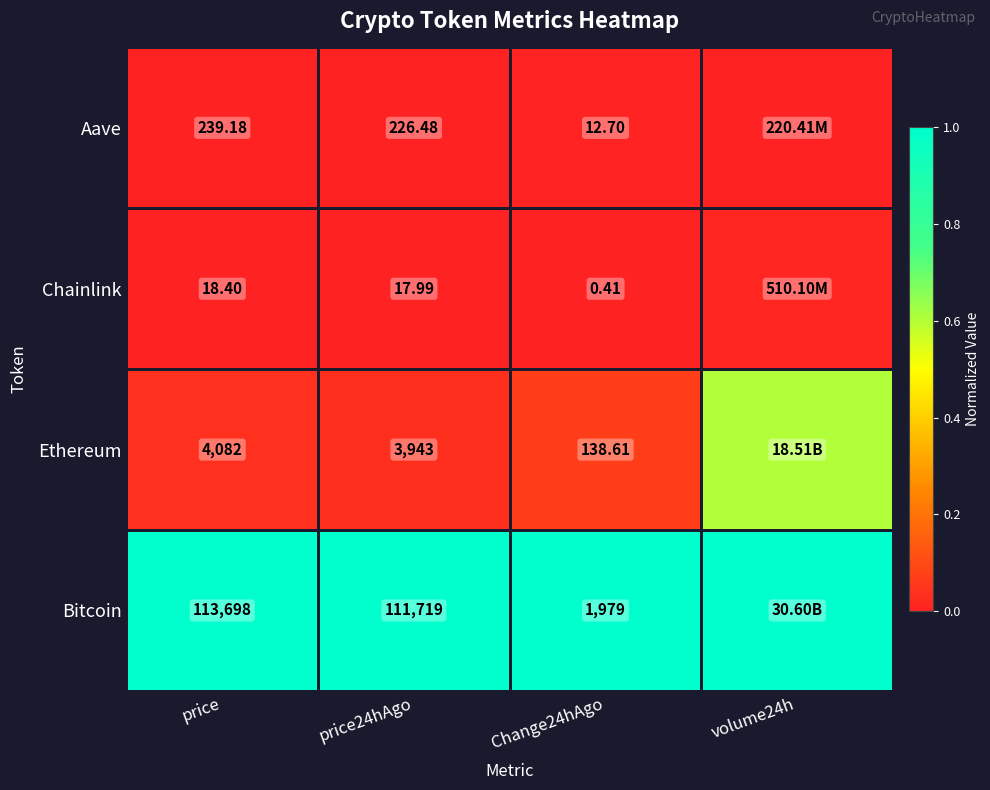

At Change24hAgo, list the series in order from smallest to largest.

Chainlink, Aave, Ethereum, Bitcoin